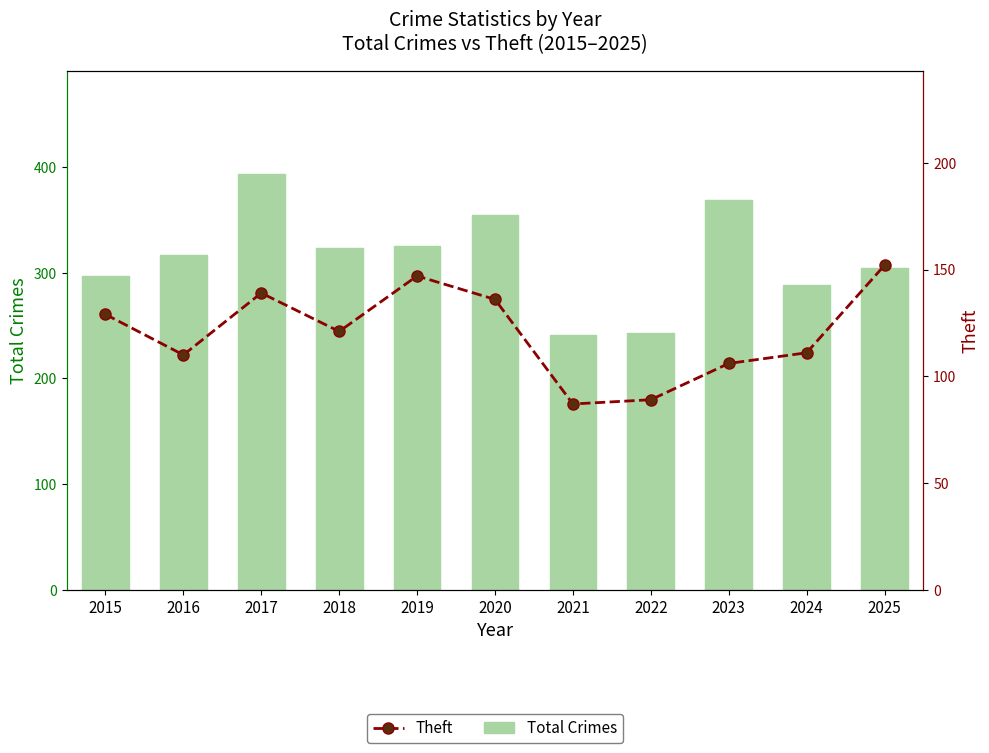

What is the difference between the highest and lowest values at 2015?

168